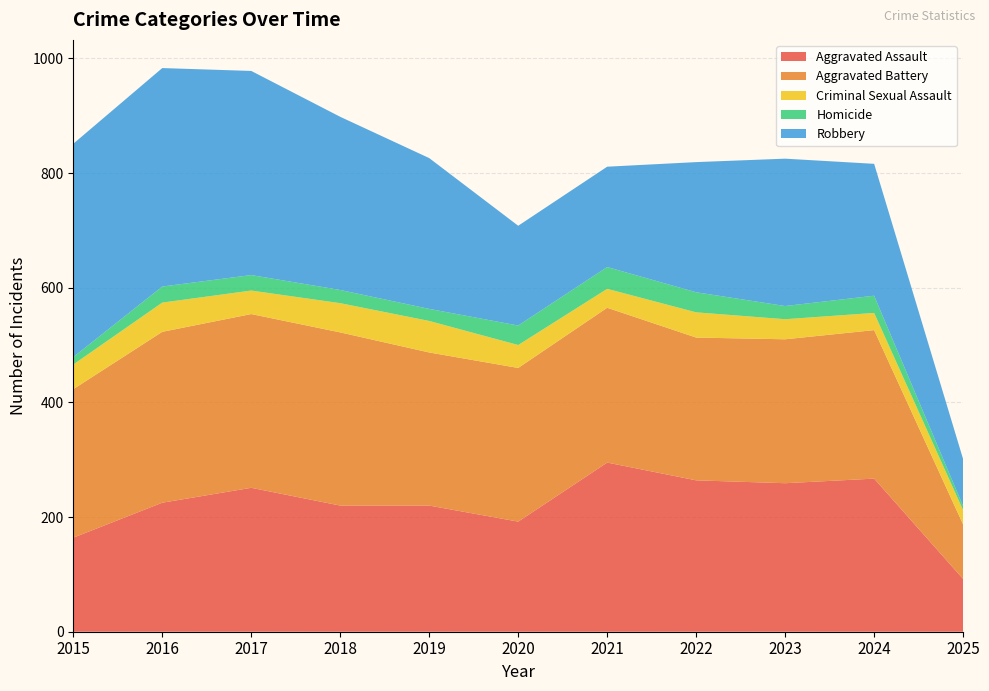

Reading right to left, transcribe all the data shown in this chart.

Aggravated Assault: 2025=92	2024=267	2023=259	2022=264	2021=295	2020=192	2019=220	2018=220	2017=251	2016=225	2015=164
Aggravated Battery: 2025=95	2024=259	2023=251	2022=249	2021=270	2020=268	2019=267	2018=302	2017=303	2016=298	2015=259
Criminal Sexual Assault: 2025=25	2024=30	2023=35	2022=44	2021=33	2020=40	2019=55	2018=51	2017=41	2016=51	2015=43
Homicide: 2025=7	2024=30	2023=23	2022=35	2021=38	2020=34	2019=21	2018=23	2017=27	2016=28	2015=13
Robbery: 2025=82	2024=230	2023=257	2022=227	2021=175	2020=174	2019=263	2018=302	2017=356	2016=381	2015=372